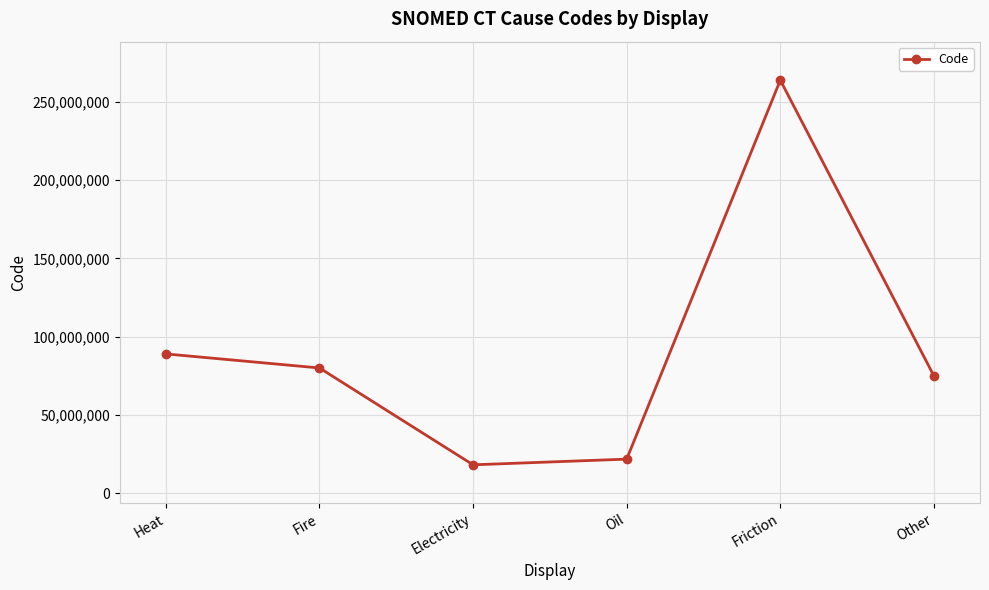

How many lines are shown in the chart?

1